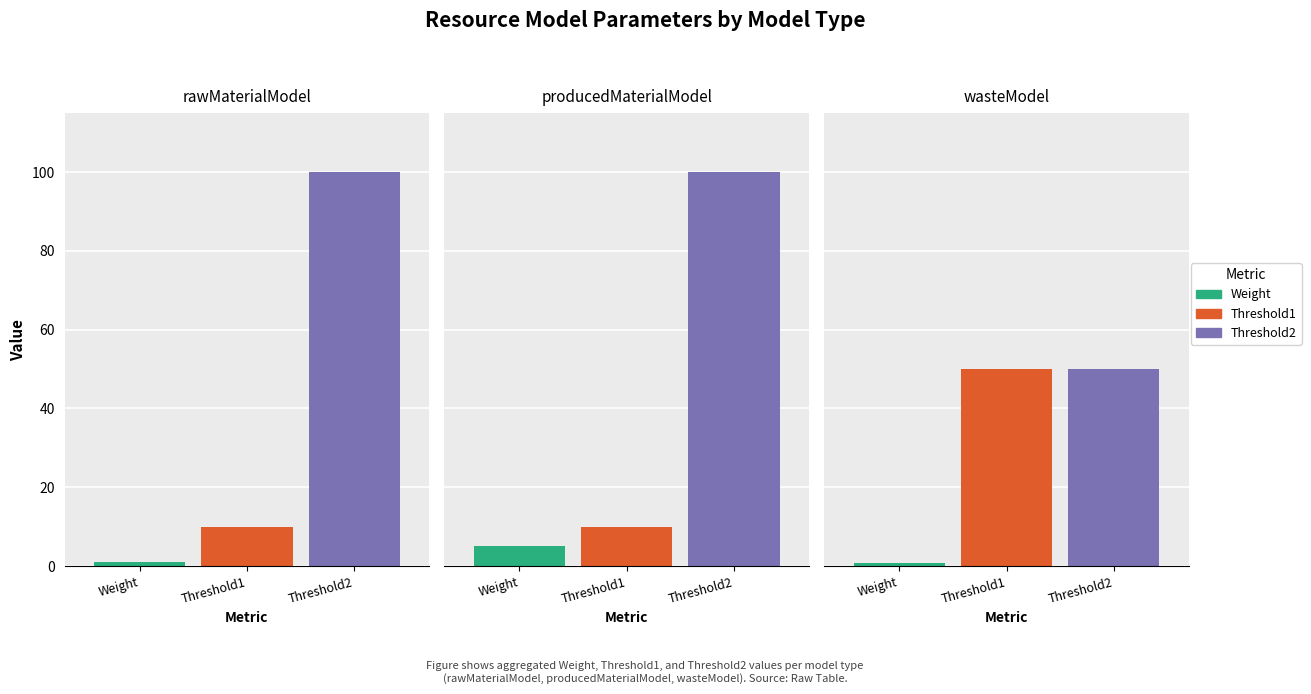

What is the value of the Threshold2 bar at the 1st from the left?

100.0